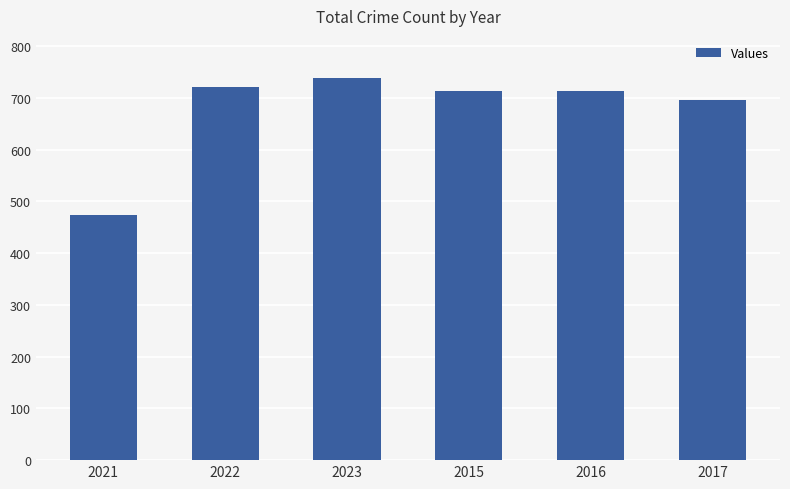

What is the value of the 2nd bar from the left?

722